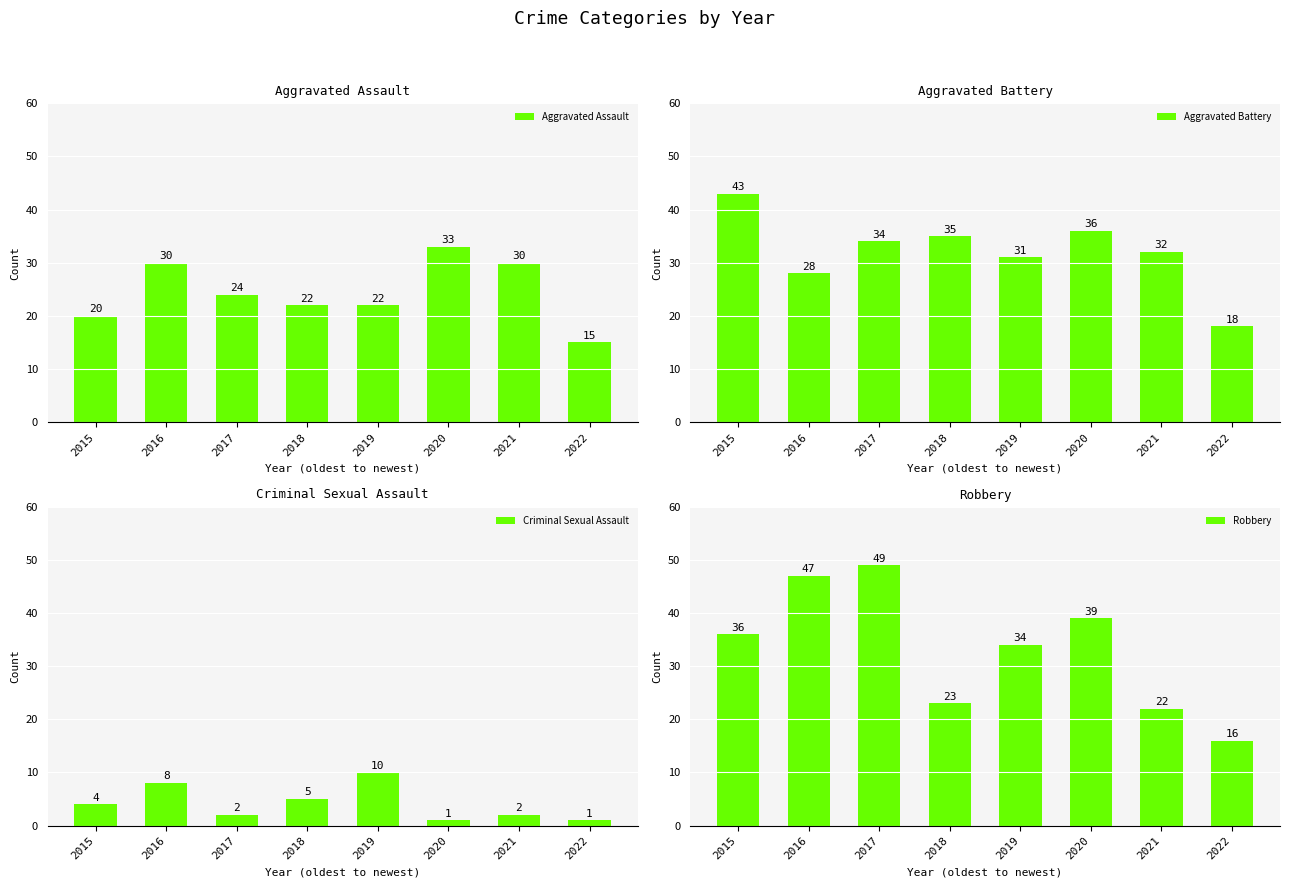

What is the sum of all Aggravated Assault values?

196